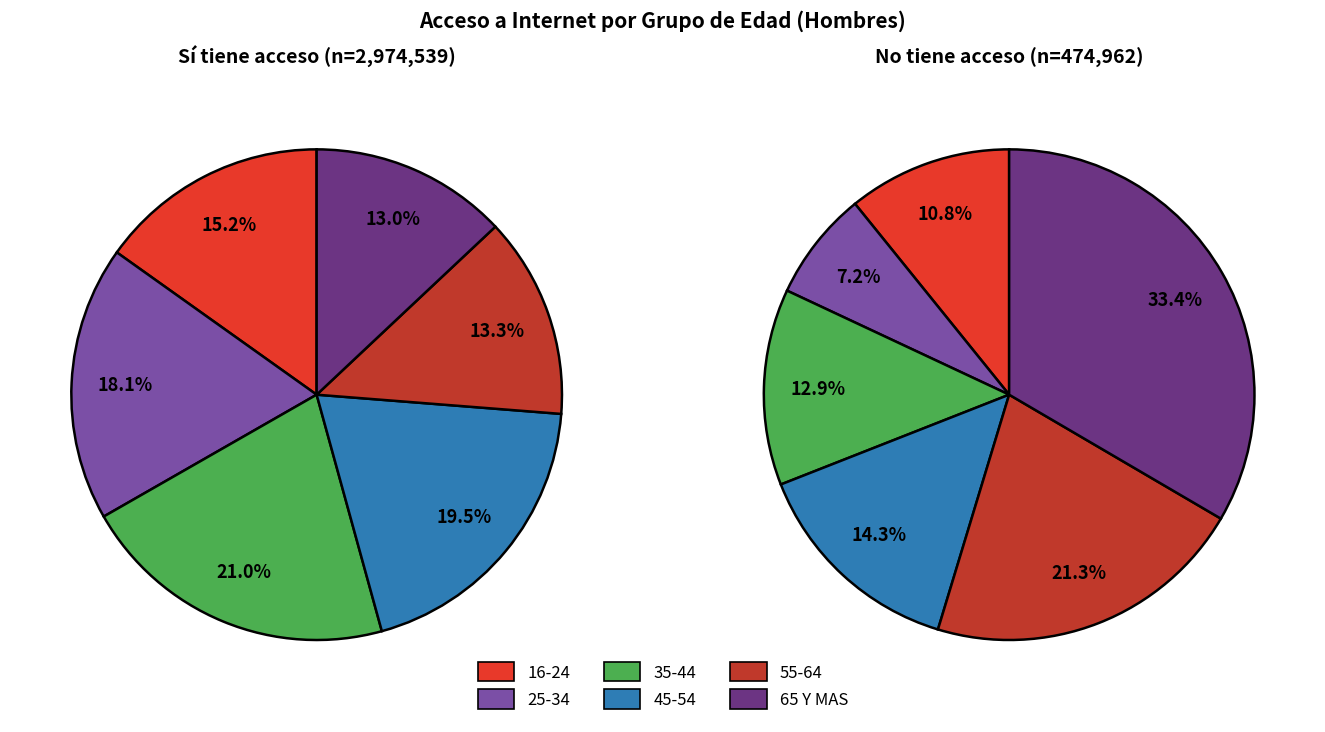

Between 55-64 and 65 Y MAS, which is larger?

55-64